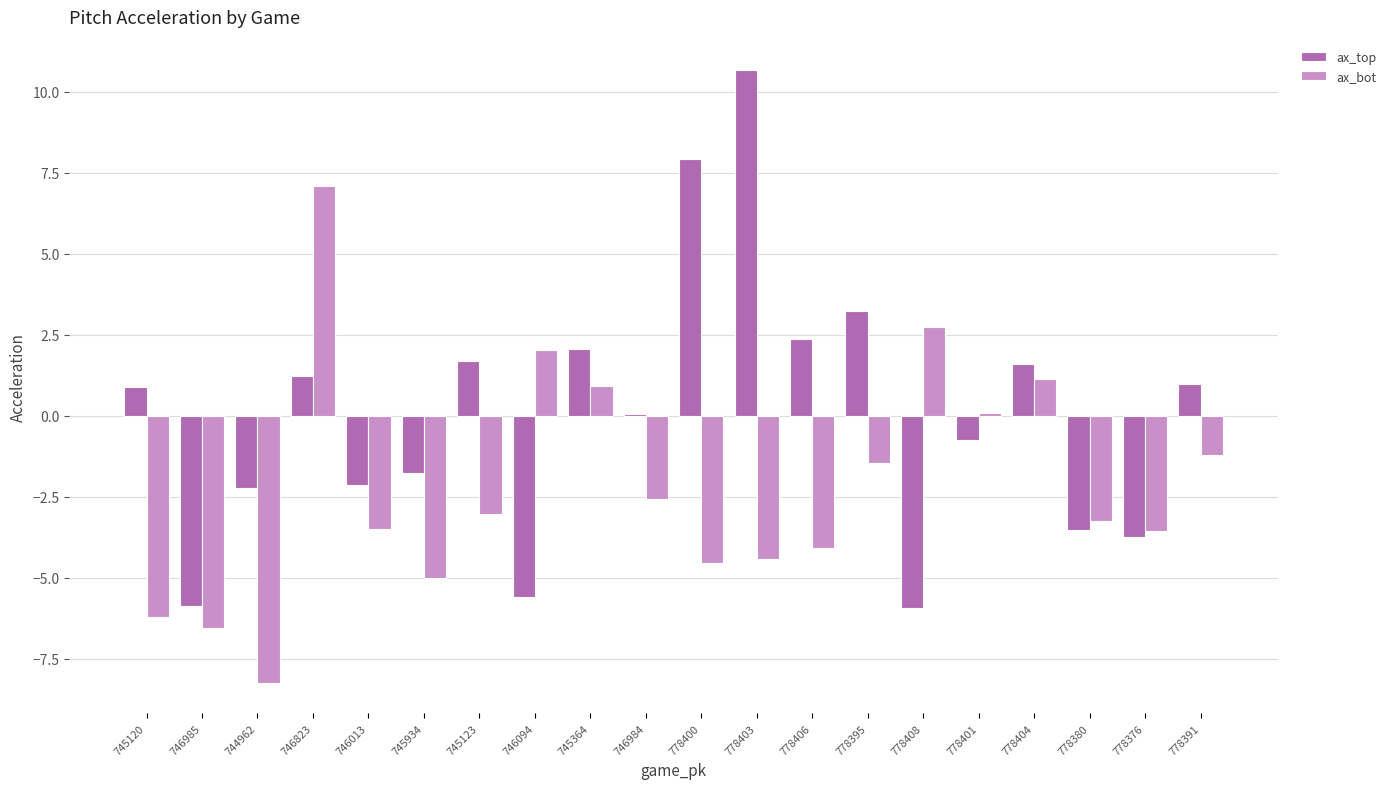

Which series changed the most between 745364 and 746984?

ax_bot